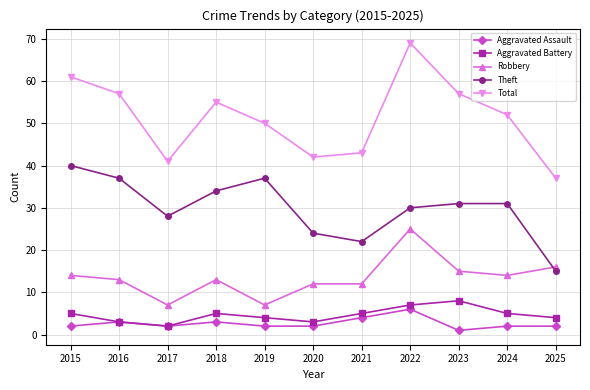

The Aggravated Assault series shows 1 at 2021. True or false?

False